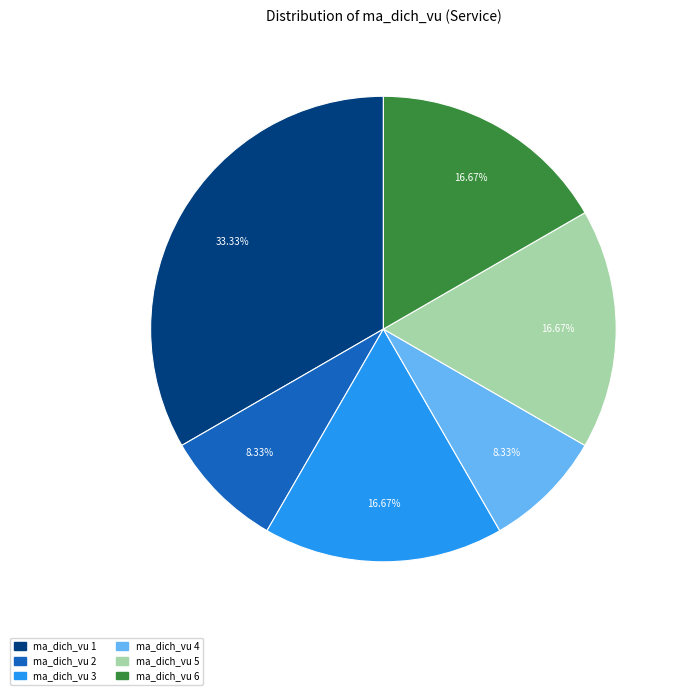

Does any single category account for the majority?

No